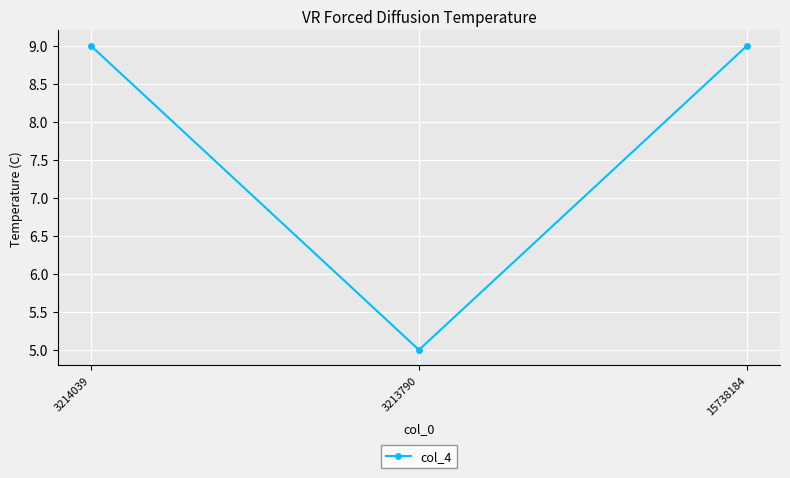

Is this an area chart (filled region under the line)?

No